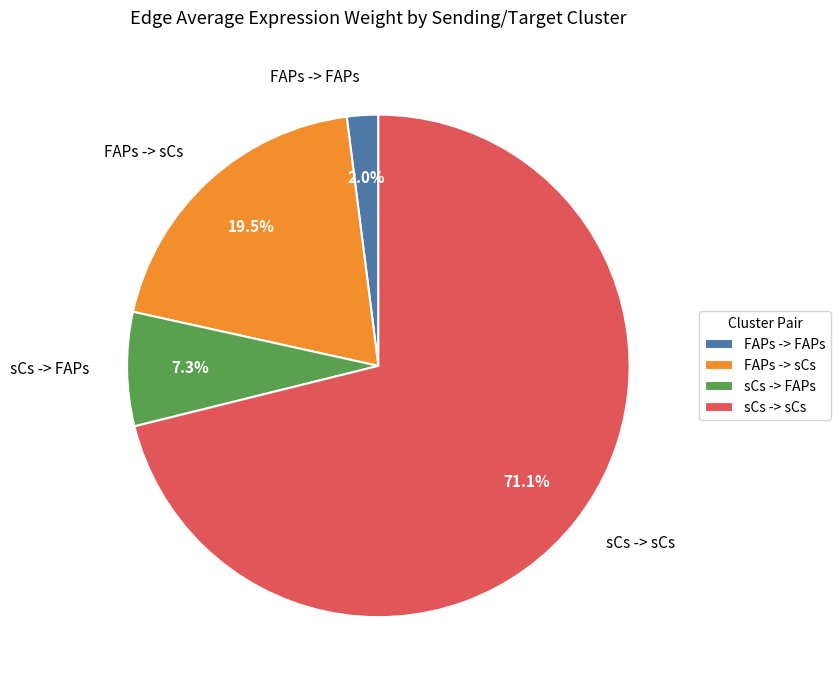

Does any single category account for the majority?

Yes